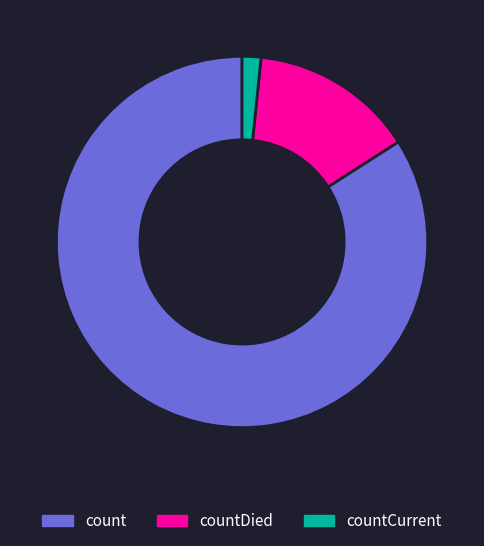

Combined, do countCurrent and count account for over 50%?

Yes